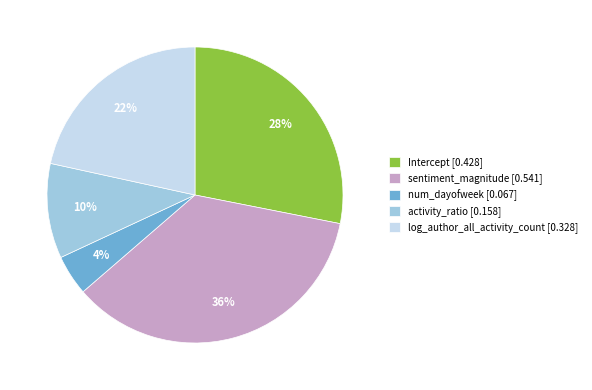

Count the number of slices in the pie.

5